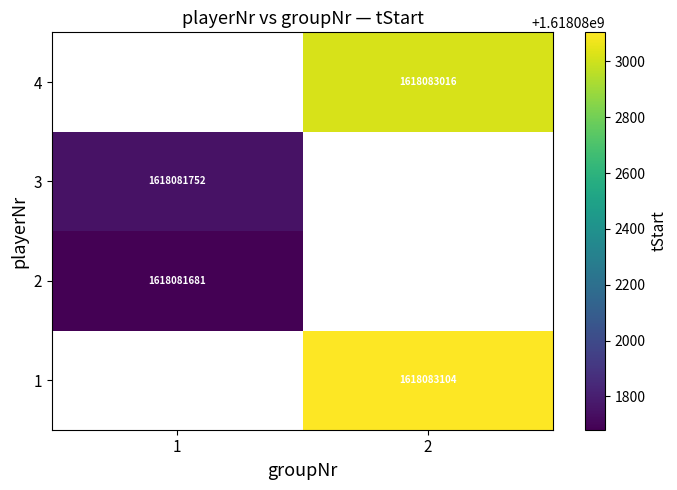

What is the greatest value displayed?

1618083104.0